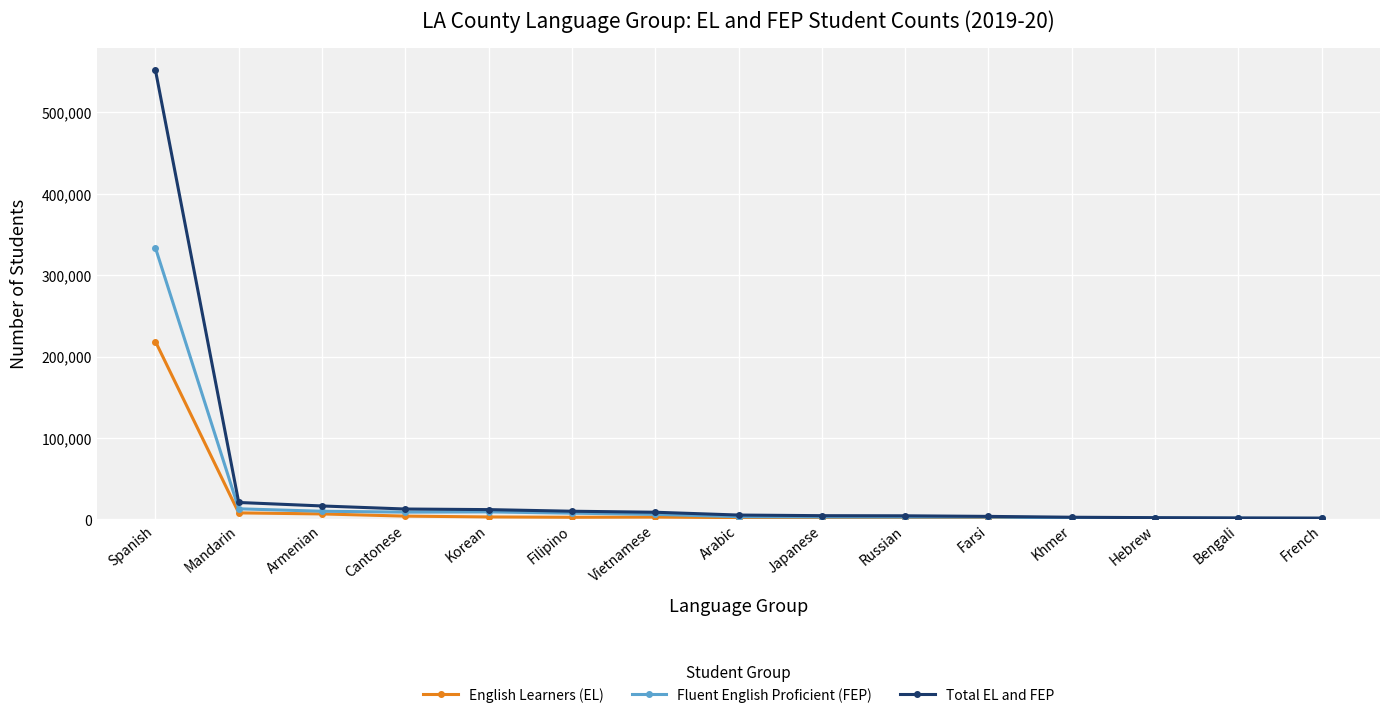

Which series has the largest range (max minus min)?

Total EL and FEP